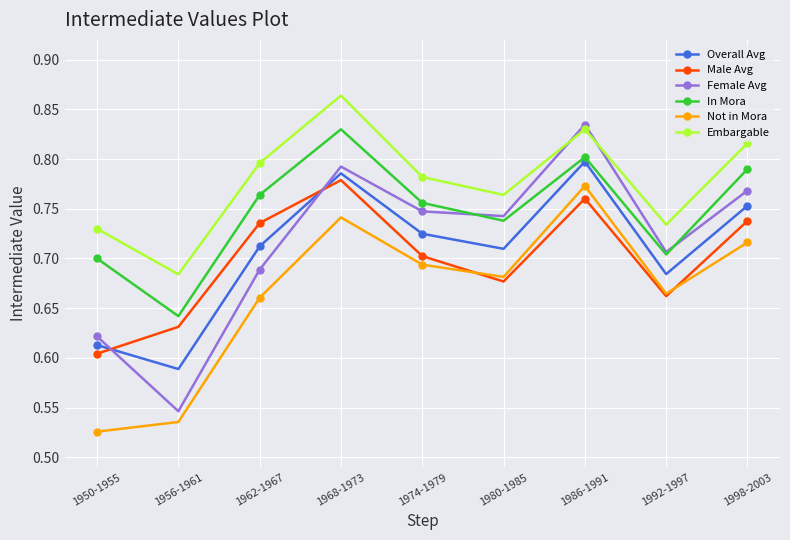

Where is the first local minimum for Overall Avg?

1956-1961